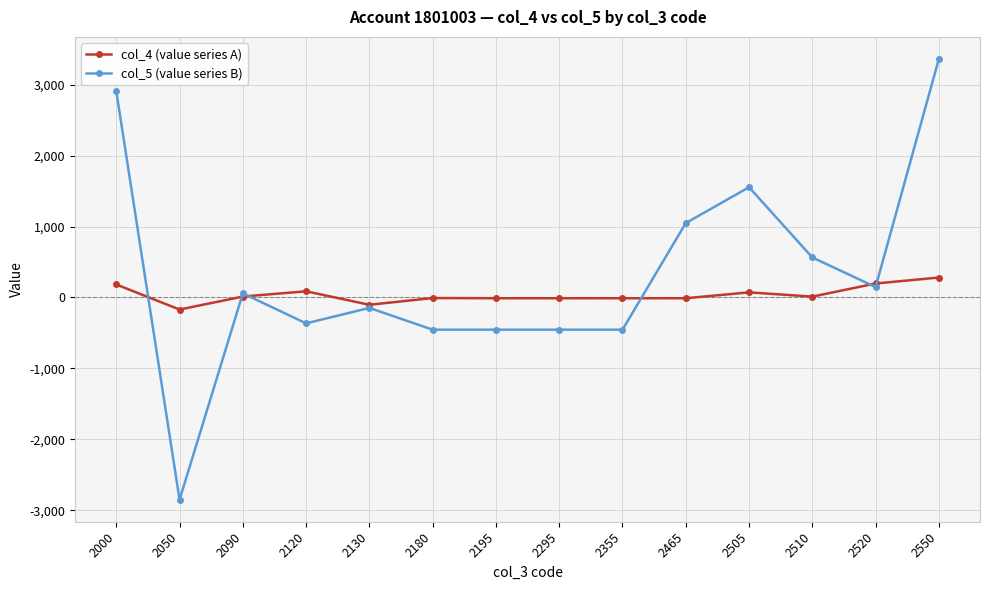

The value of col_5 (value series B) at 2050 is -2850. True or false?

True